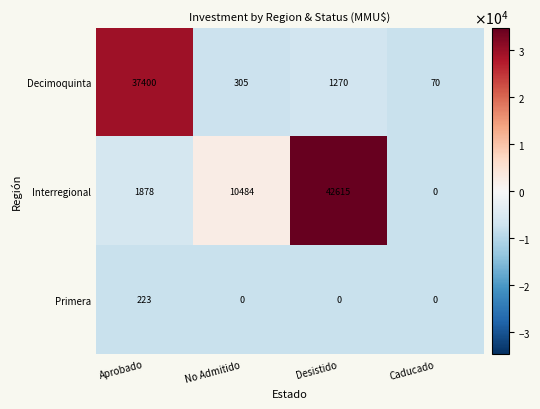

Reading left to right, what are all the values shown in this chart?

Decimoquinta: Aprobado=37400	No Admitido=305	Desistido=1270	Caducado=70
Interregional: Aprobado=1878	No Admitido=10484	Desistido=42615	Caducado=0
Primera: Aprobado=223	No Admitido=0	Desistido=0	Caducado=0